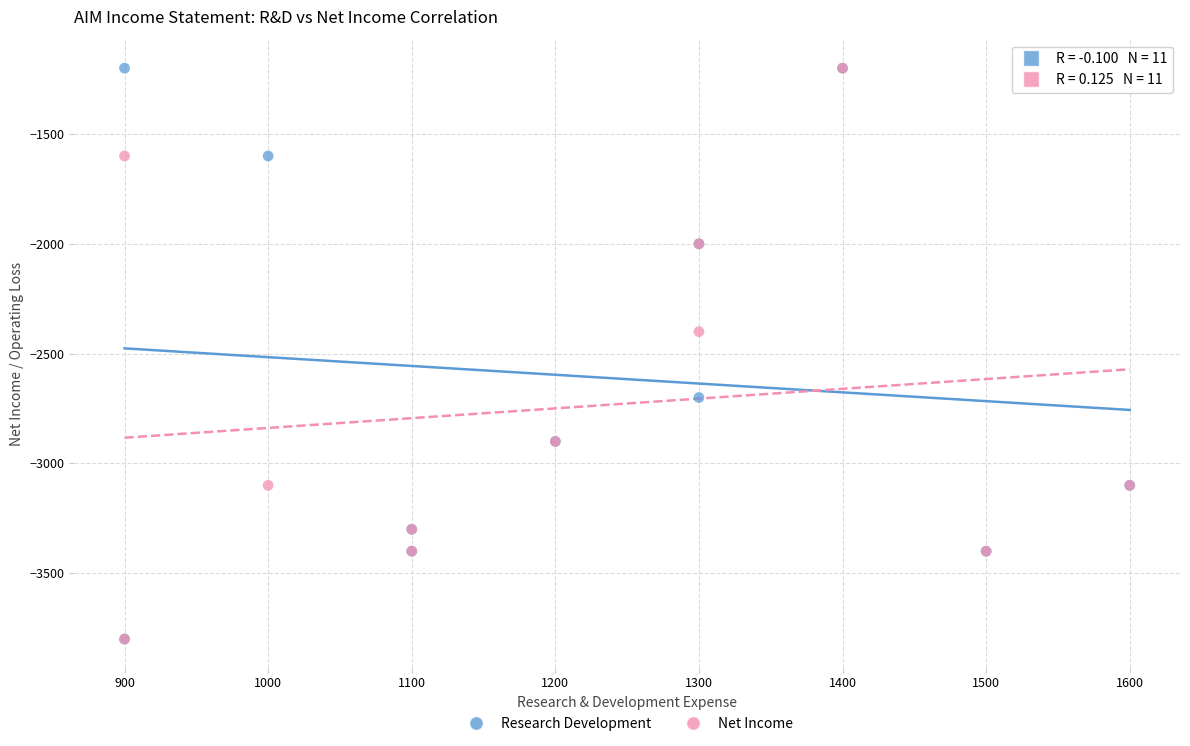

Across all series, what Y value is closest to -2500?

-2400